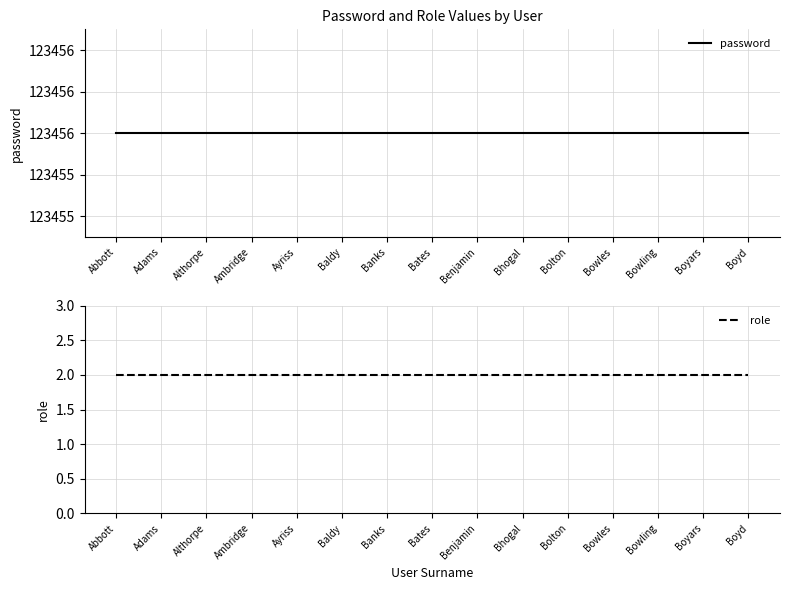

Reading right to left, what are all the values shown in this chart?

password: 123456	123456	123456	123456	123456	123456	123456	123456	123456	123456	123456	123456	123456	123456	123456
role: 2	2	2	2	2	2	2	2	2	2	2	2	2	2	2